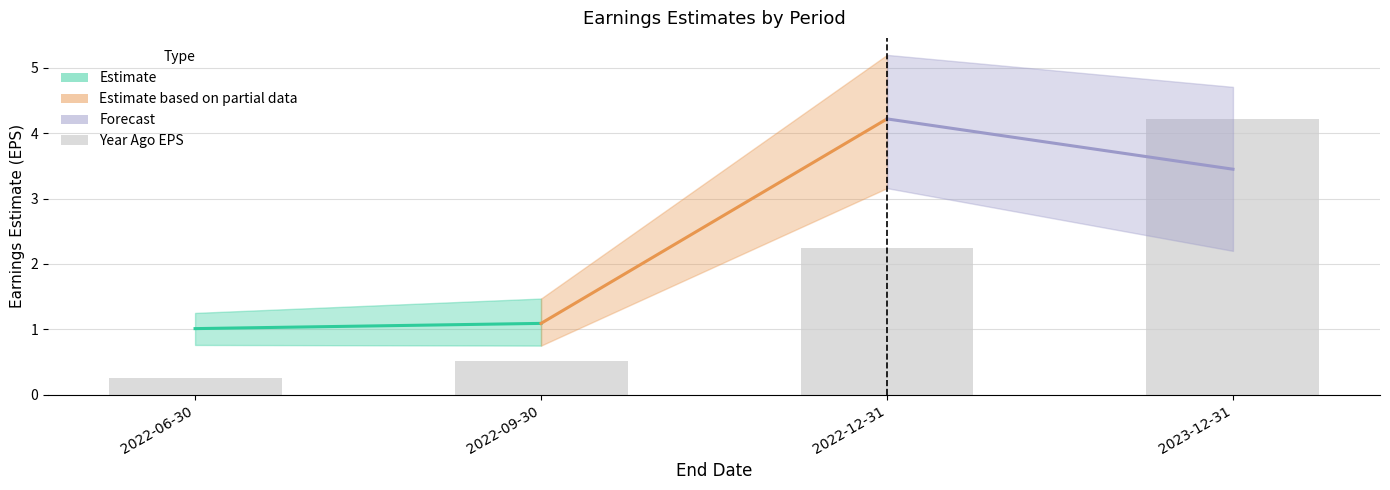

What is the change in value from 2022-06-30 to 2022-09-30?

+0.3